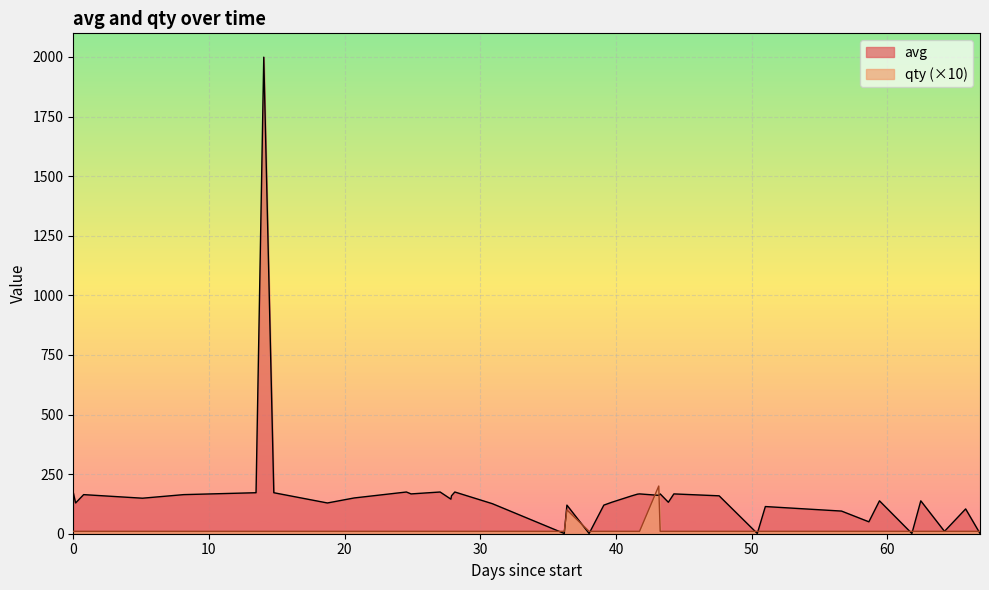

Which series has the largest range (max minus min)?

avg